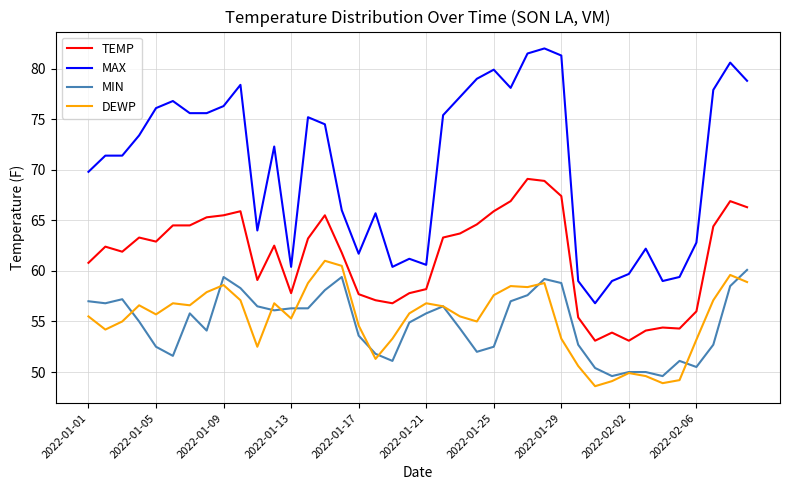

Which series has the widest spread of values?

MAX